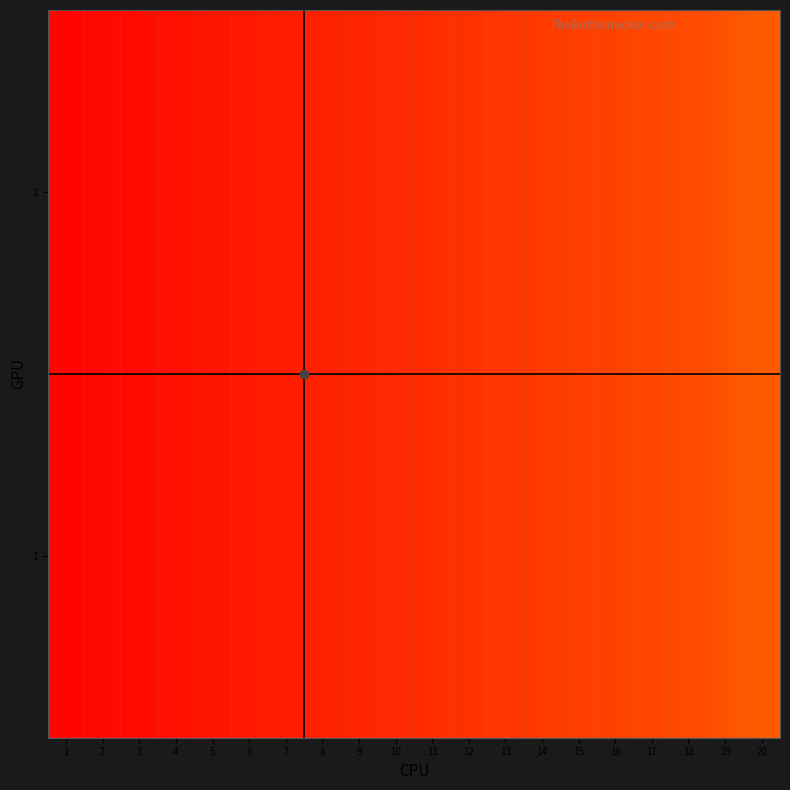

Reading left to right, transcribe all the data shown in this chart.

1: 1=0.0	2=0.0	3=0.0	4=0.1	5=0.1	6=0.1	7=0.1	8=0.1	9=0.1	10=0.2	11=0.2	12=0.2	13=0.2	14=0.2	15=0.2	16=0.3	17=0.3	18=0.3	19=0.3	20=0.3
2: 1=0.0	2=0.0	3=0.0	4=0.1	5=0.1	6=0.1	7=0.1	8=0.1	9=0.1	10=0.2	11=0.2	12=0.2	13=0.2	14=0.2	15=0.2	16=0.3	17=0.3	18=0.3	19=0.3	20=0.3